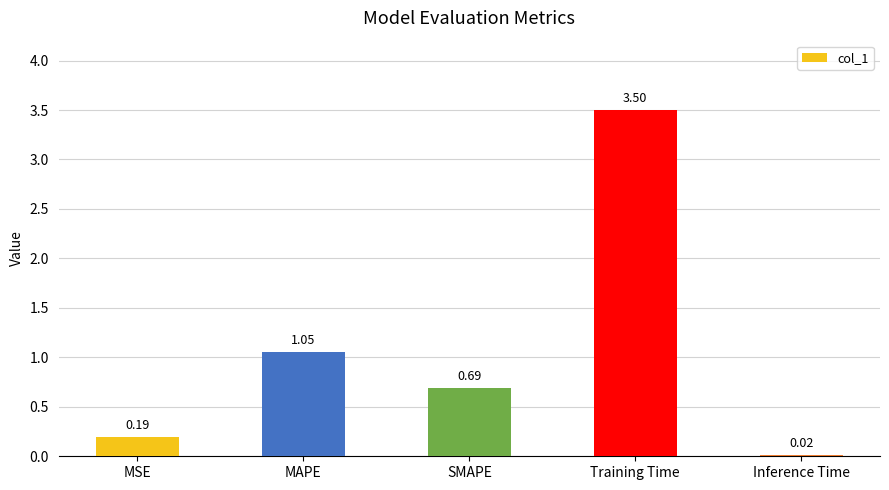

What is the sum of all values?

5.5